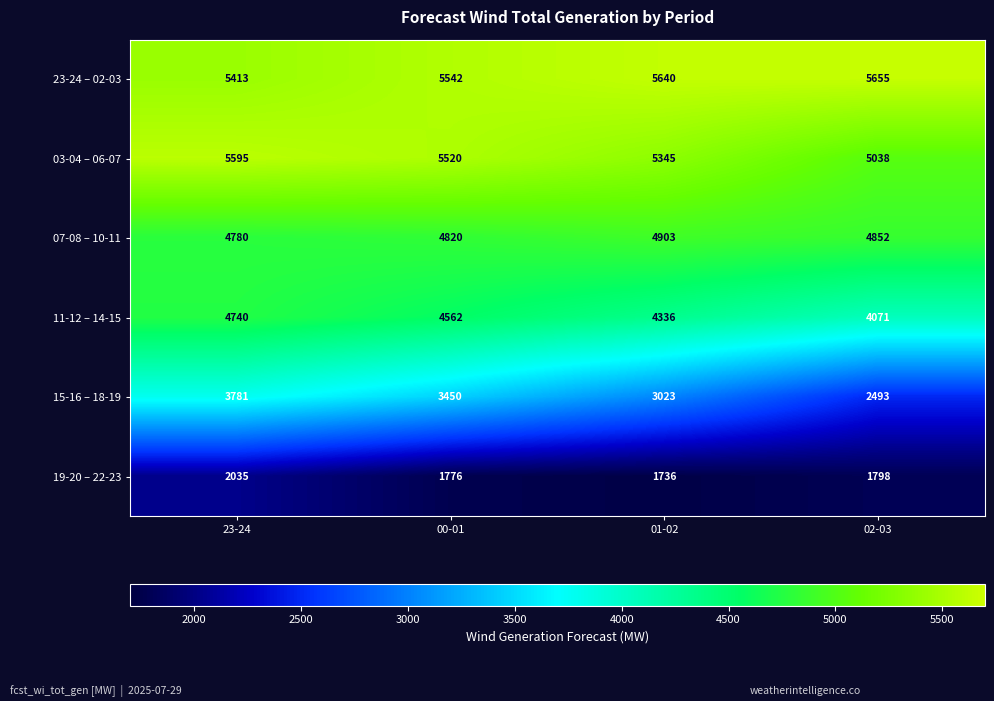

What is the sum of the 07-08 – 10-11 values at 23-24 and 02-03?

9632